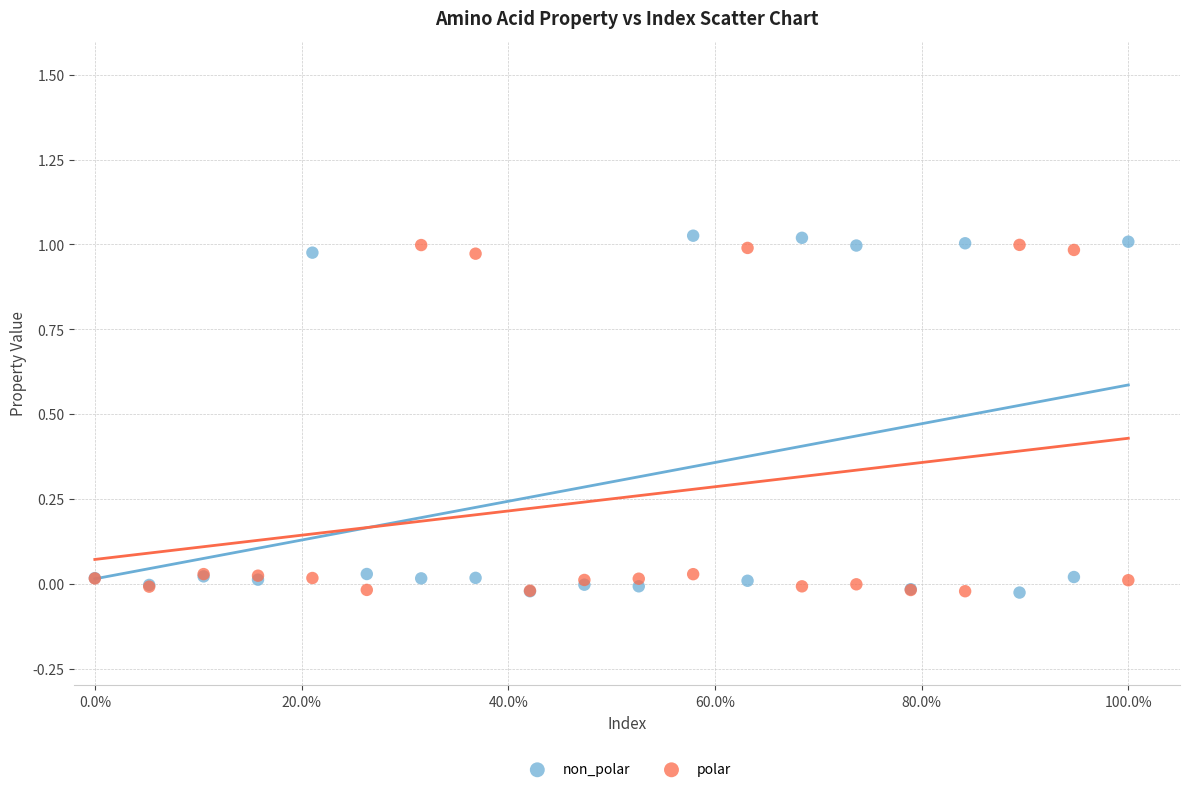

Which series has the largest Y range (max minus min)?

non_polar